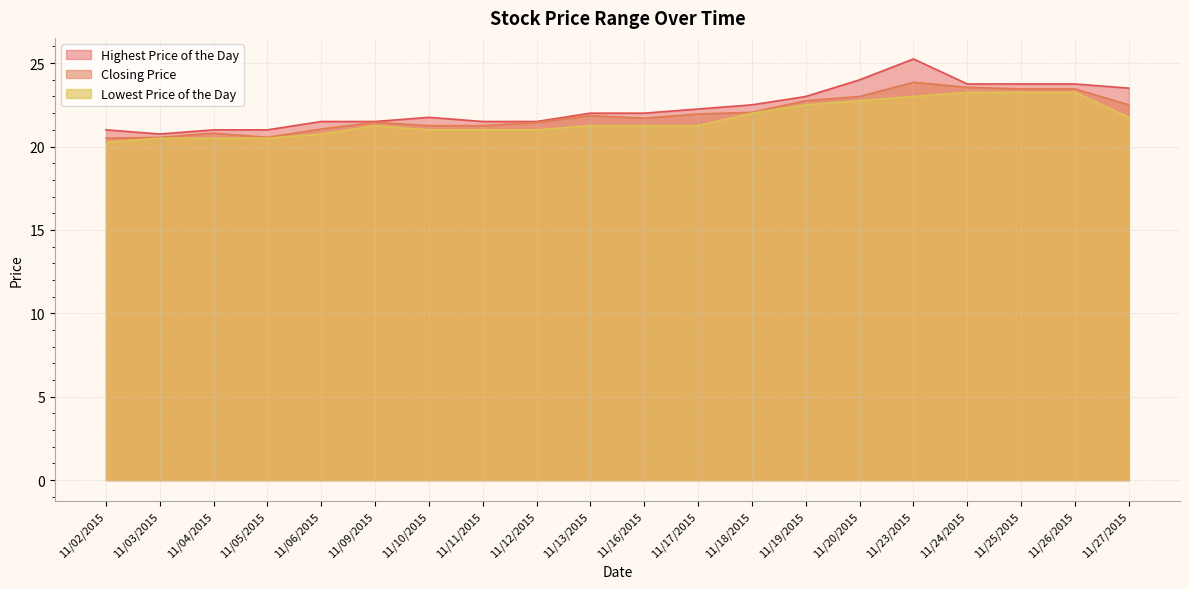

What is the greatest value displayed?

25.2